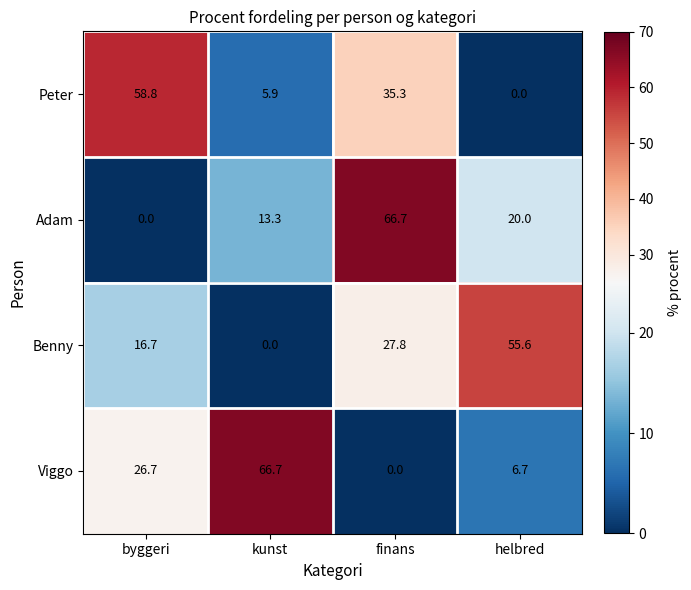

What is the difference between the highest and lowest values at kunst?

66.7